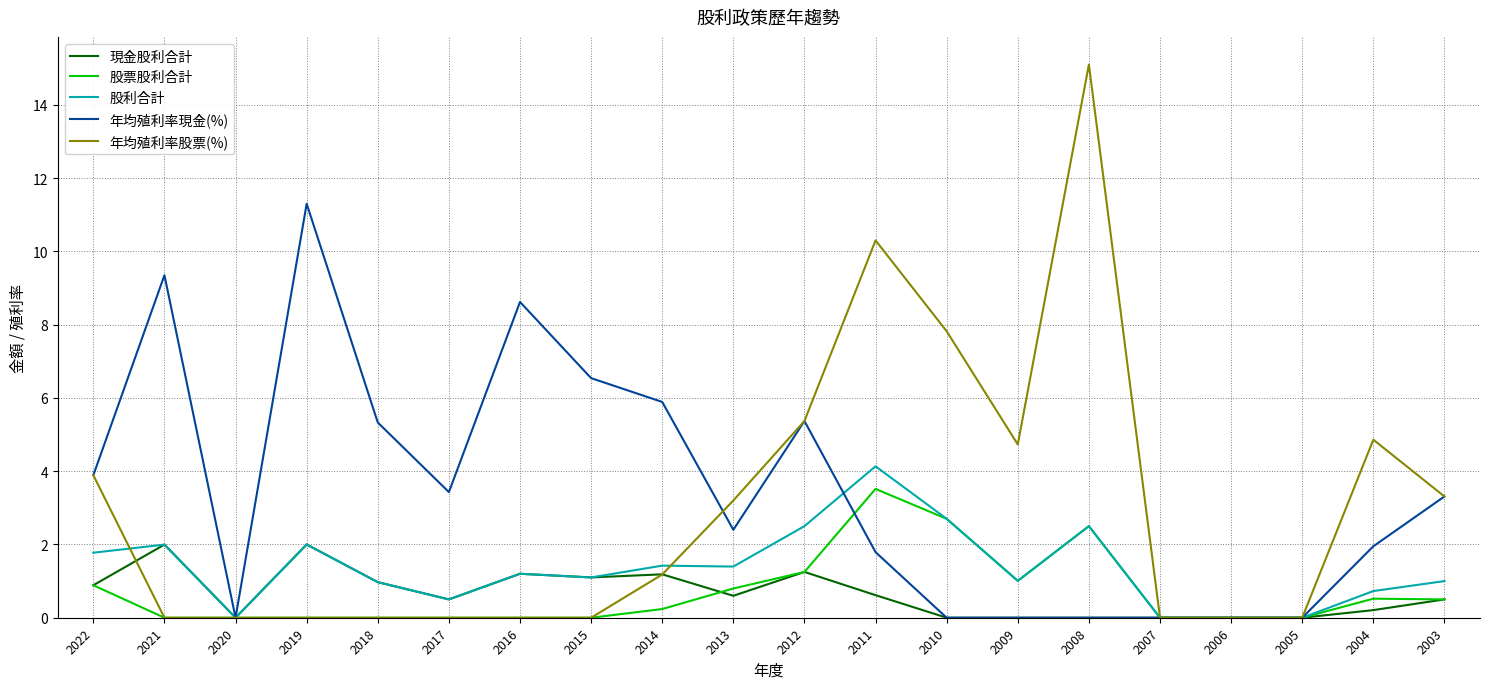

What is the highest value of the 現金股利合計 series?

2.0